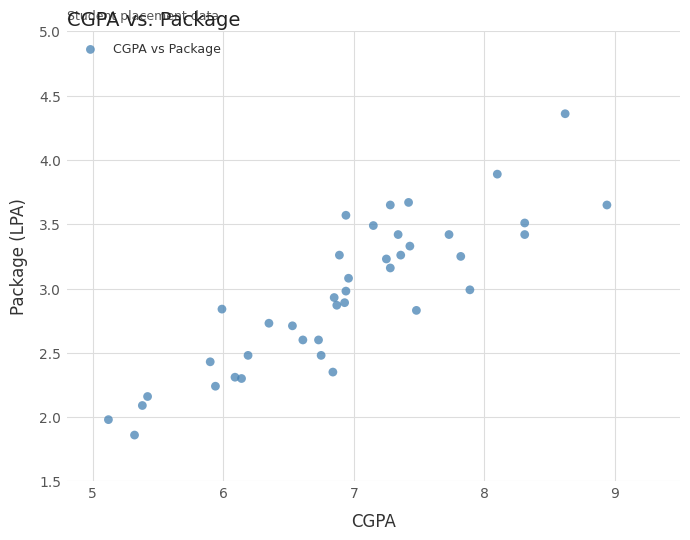

What is the range of X values (max minus min)?

3.8